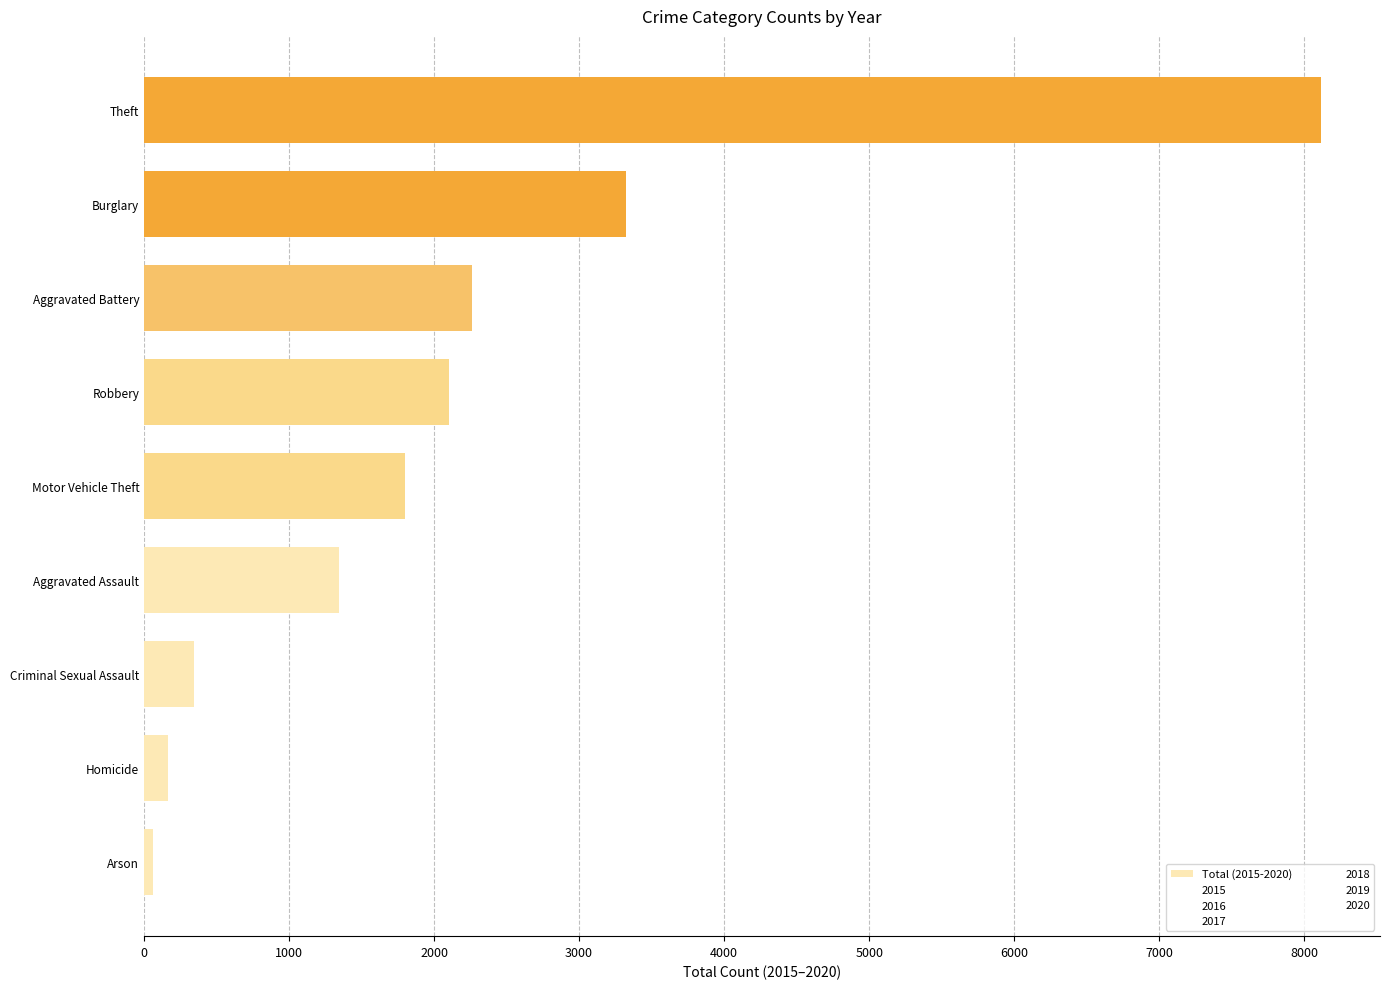

Does the chart contain stacked bars?

No